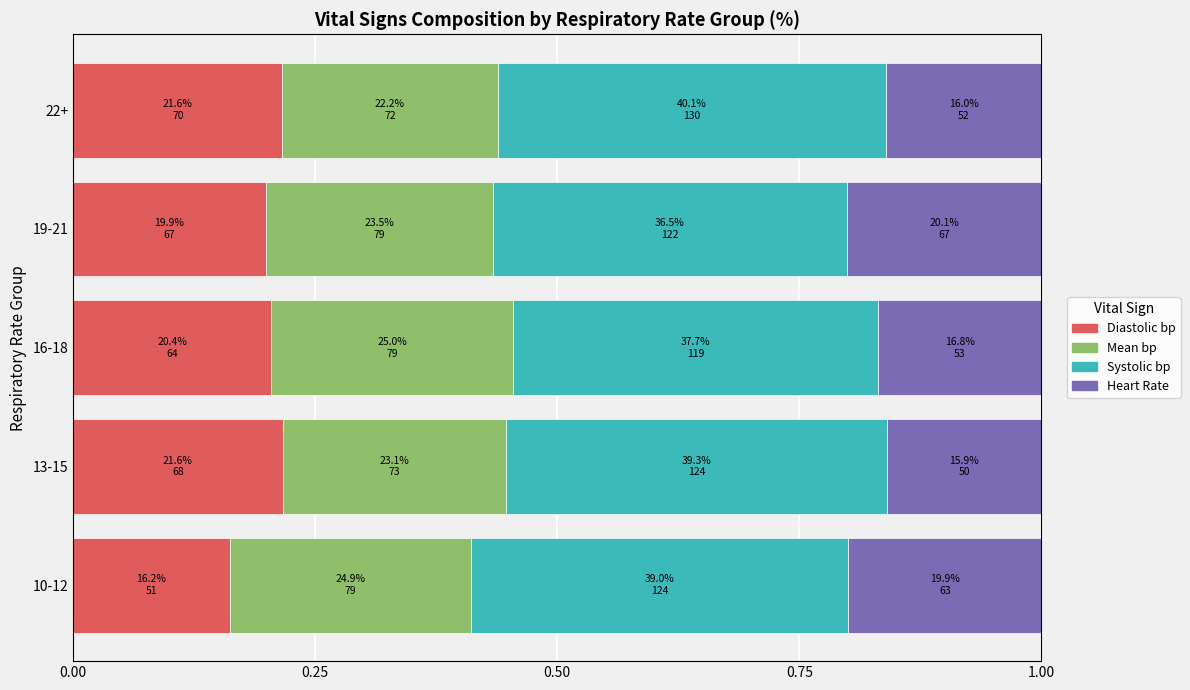

The Diastolic bp series shows 0.1 at 10-12. True or false?

False